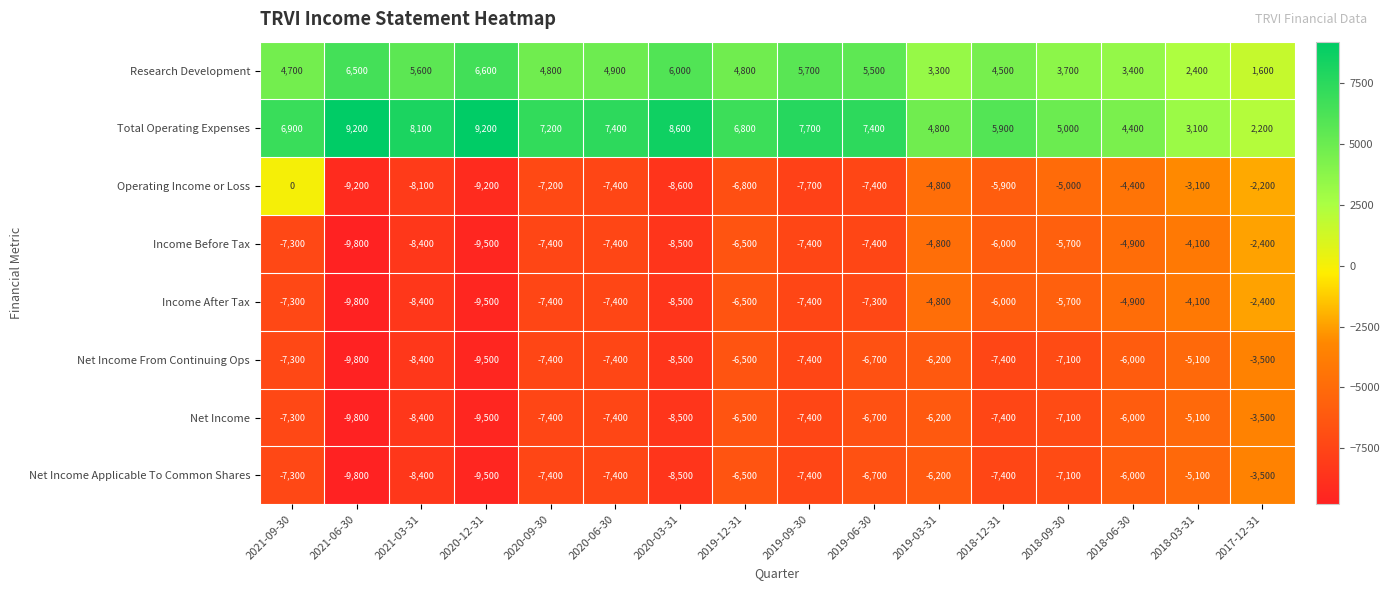

What is the sum of the Operating Income or Loss values at 2020-09-30 and 2019-09-30?

-14900